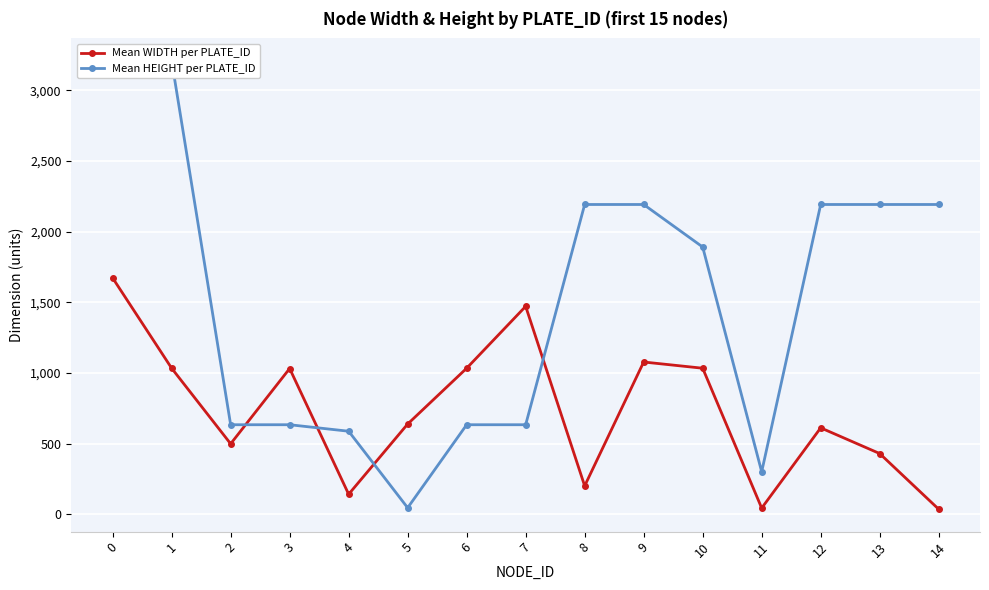

List the labels in order of Mean WIDTH per PLATE_ID value, smallest first.

14, 11, 4, 8, 13, 2, 12, 5, 3, 1, 6, 10, 9, 7, 0